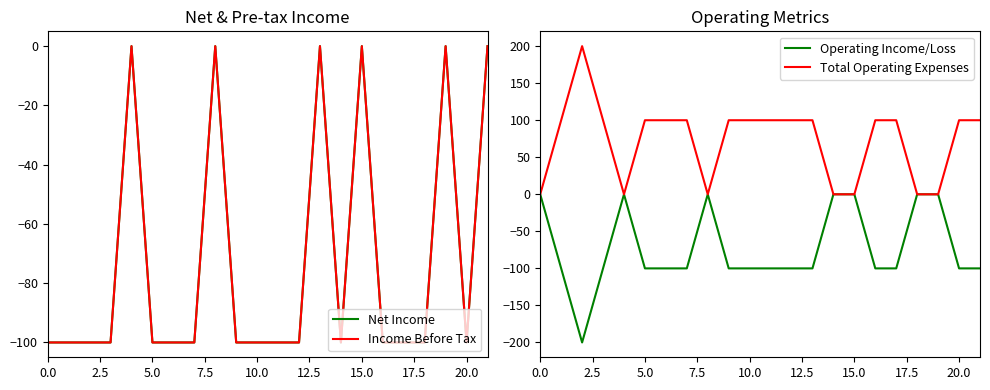

True or false: Operating Income/Loss and Total Operating Expenses cross at least once.

False